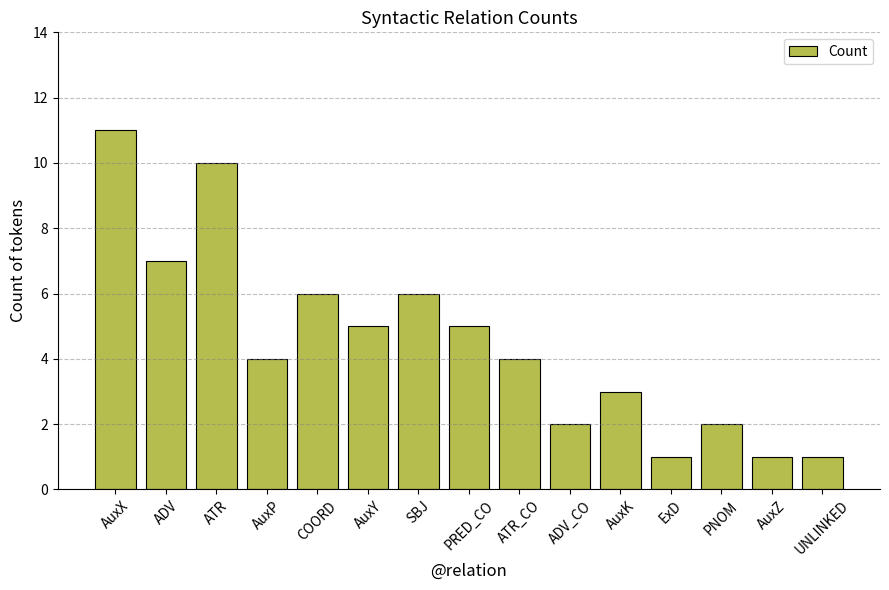

What position from the left is AuxK?

11